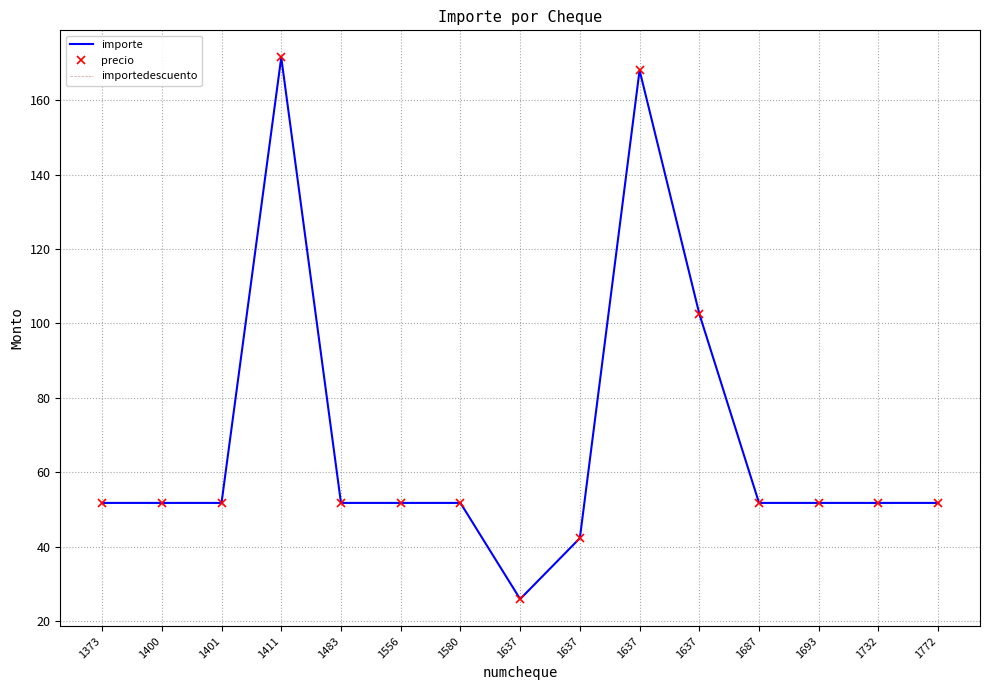

True or false: importe has a value of 51.7 at 1580.

True